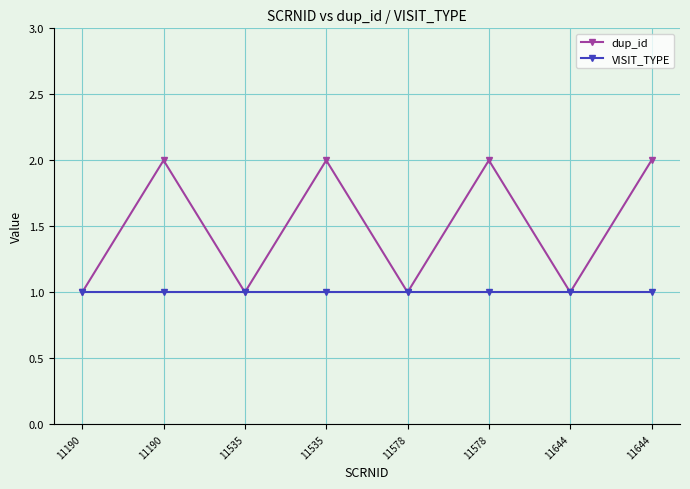

How many distinct data groups are displayed?

2